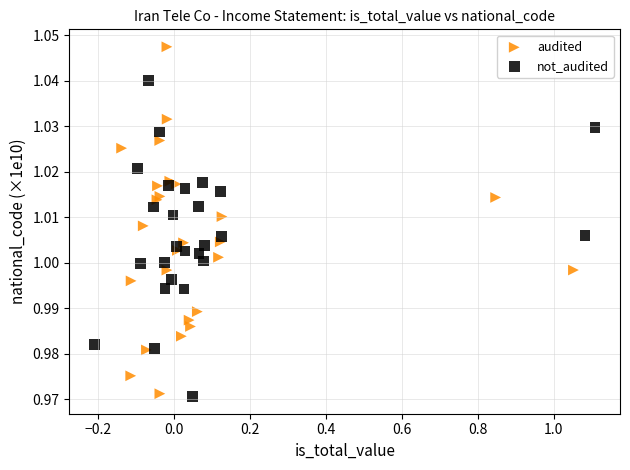

Which series has the largest Y range (max minus min)?

audited